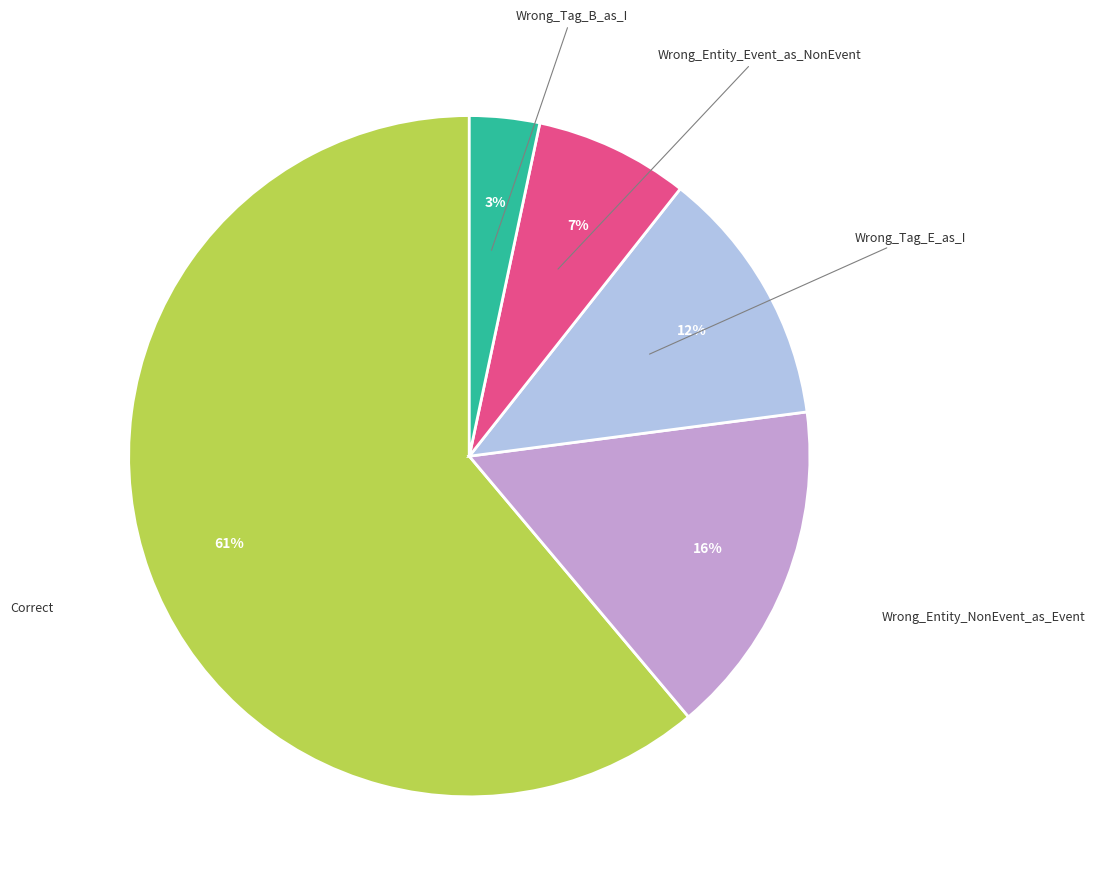

Does any single category account for the majority?

Yes